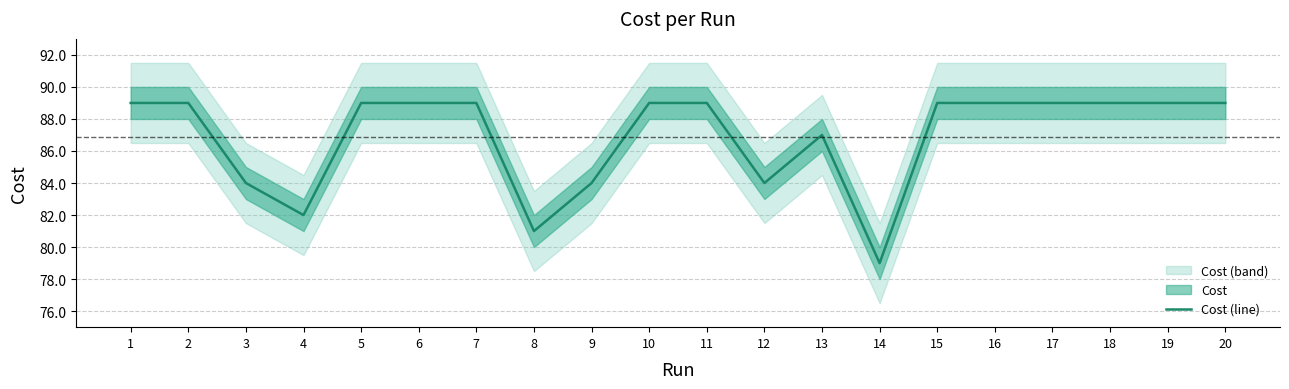

The Cost (line) series shows 89.0 at 7. True or false?

True